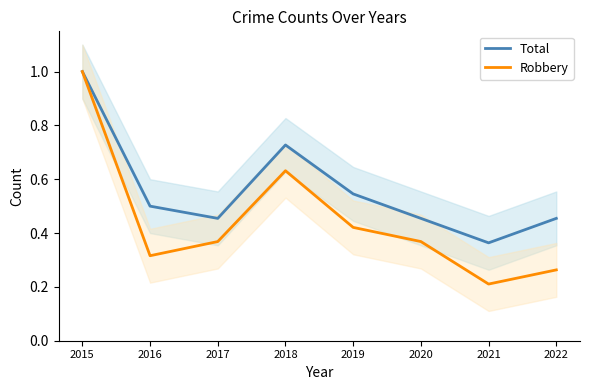

What is the value of the Total point at the 8th from the left?

0.5